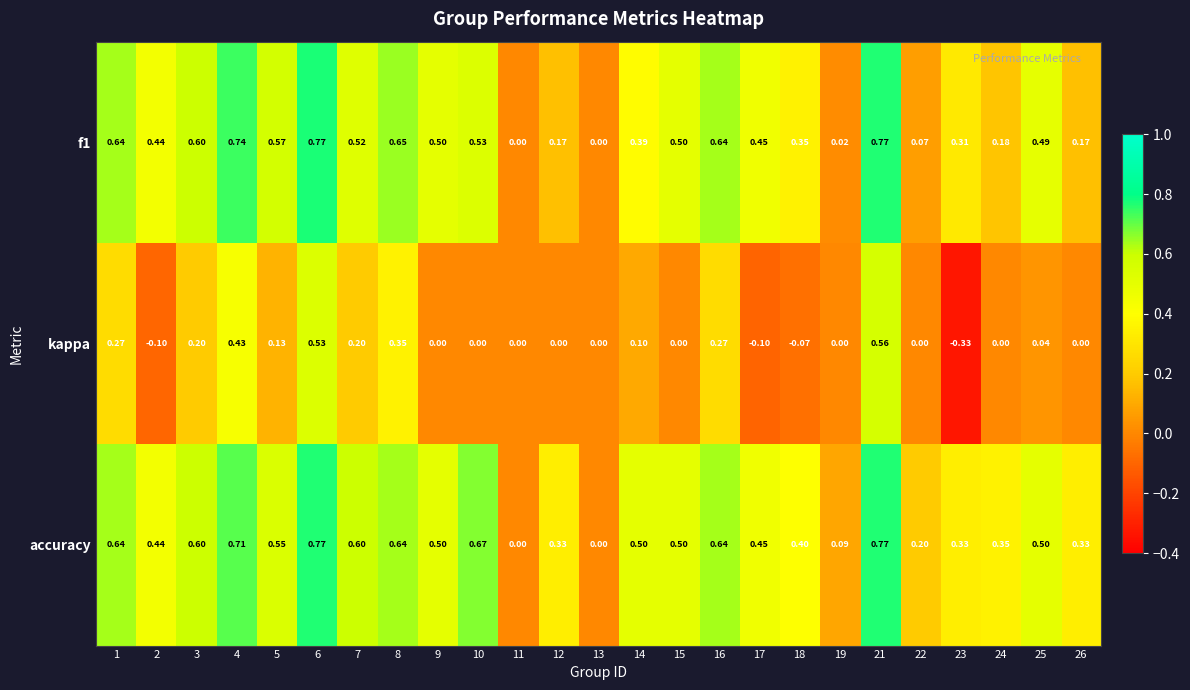

Is the value of accuracy at 22 greater than the value of f1 at 14?

No